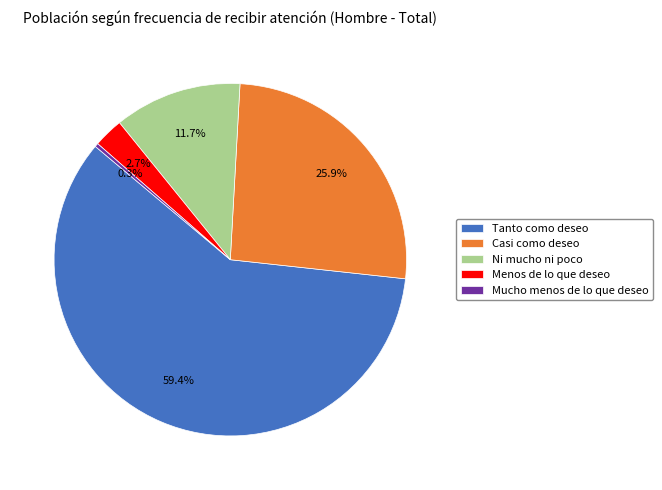

Is there any slice that represents more than half of the pie?

Yes